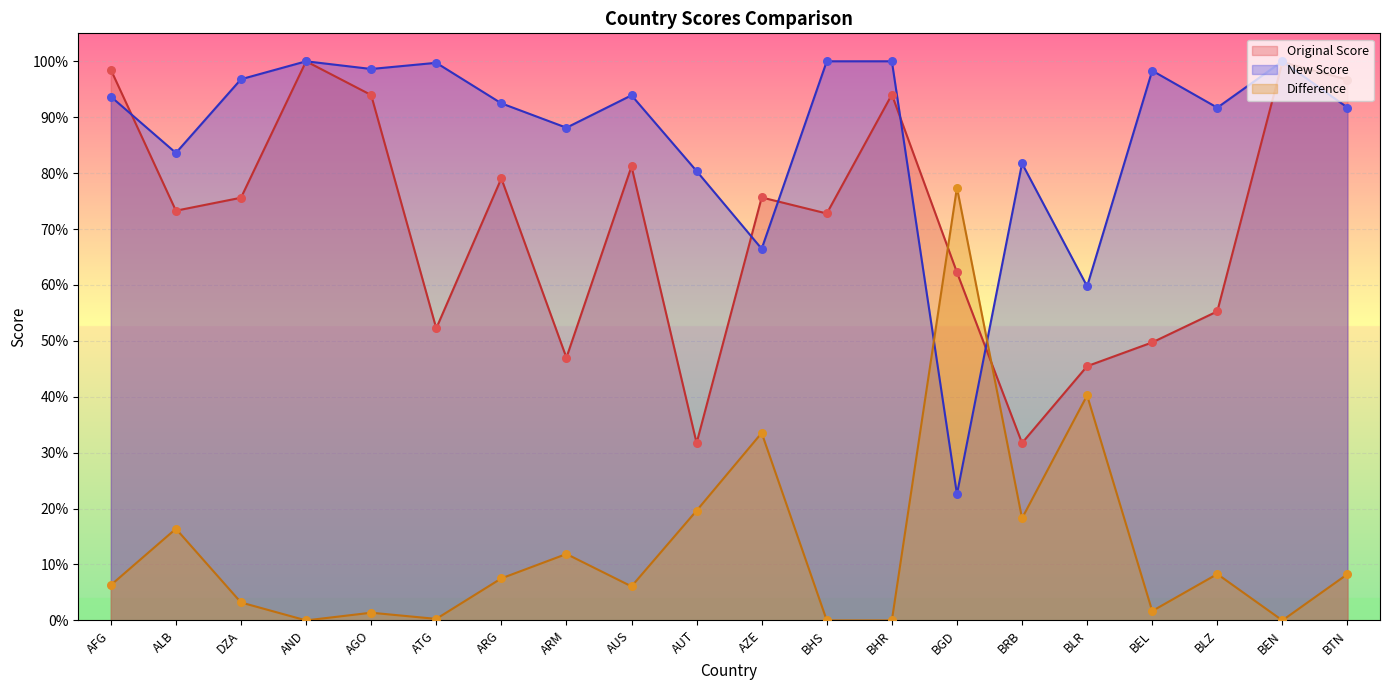

At which category is the sum across all series the highest?

AND